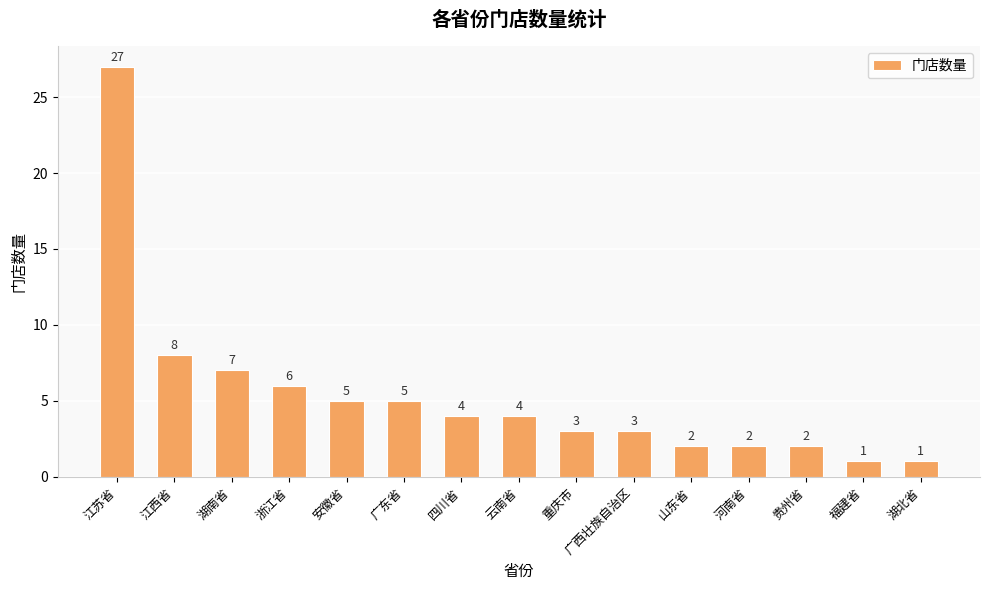

At which label does the data first exceed 4?

江苏省